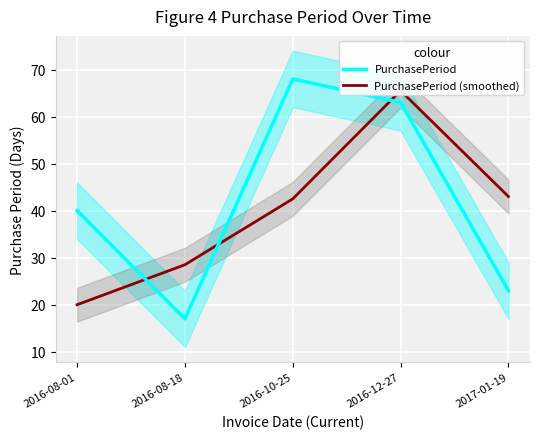

How many distinct data groups are displayed?

2